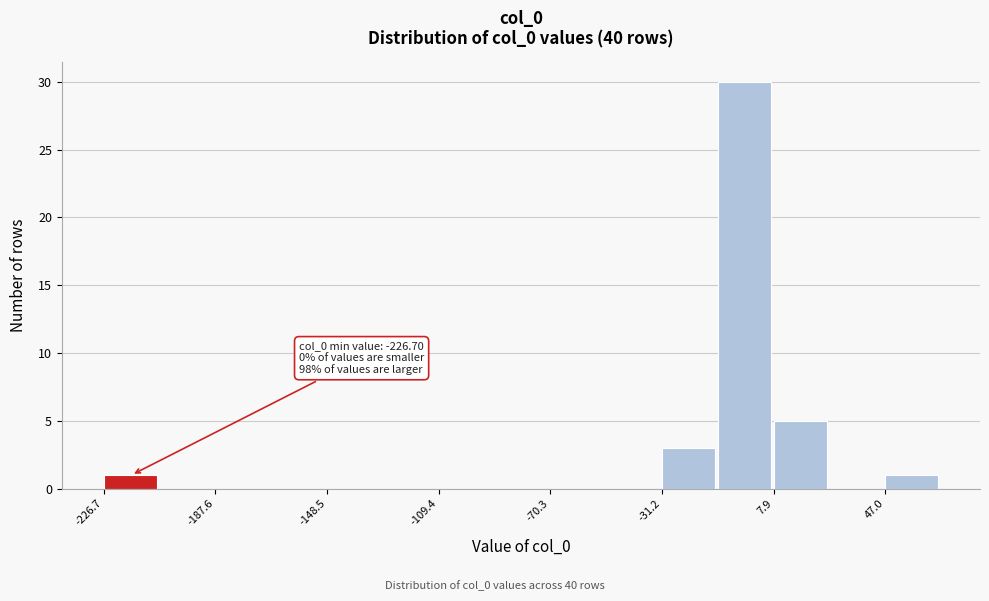

Read against the x-axis, roughly where is the centre of the tallest bar?

0